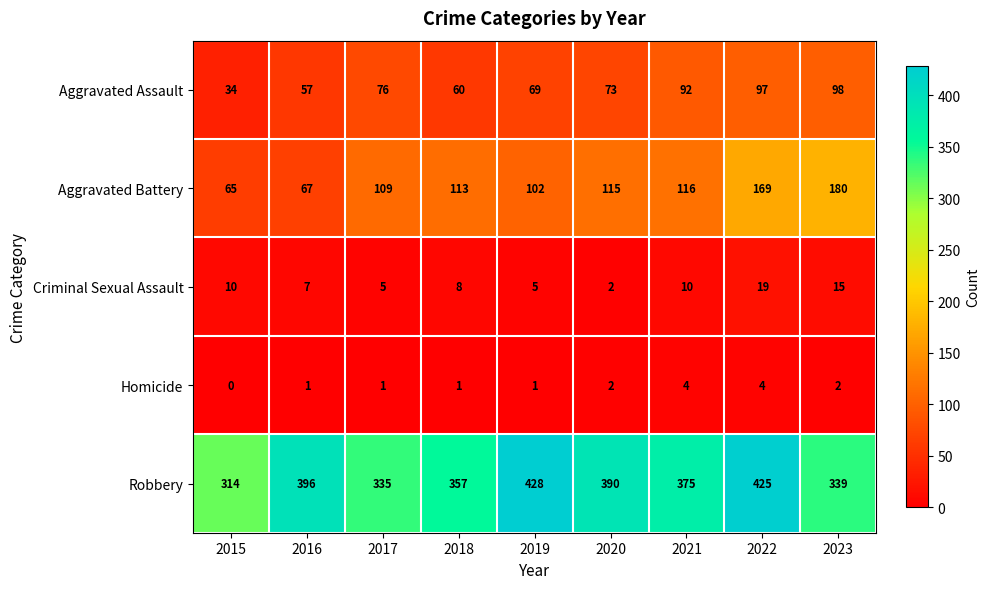

What is the maximum value shown in the chart?

428